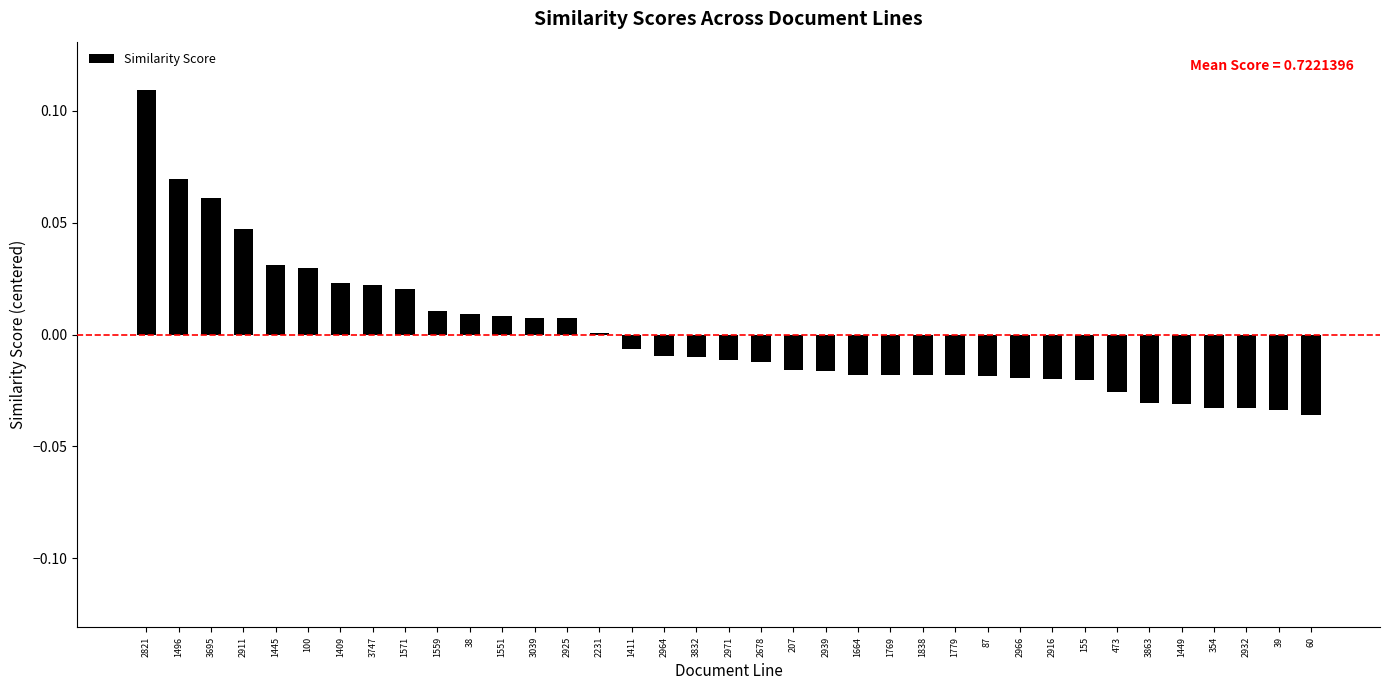

True or false: the data shows 0.0 at 2911.

True